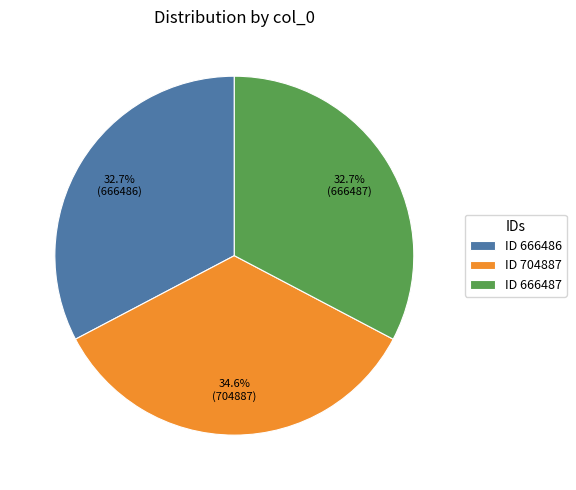

Combined, do ID 666486 and ID 704887 account for over 50%?

Yes